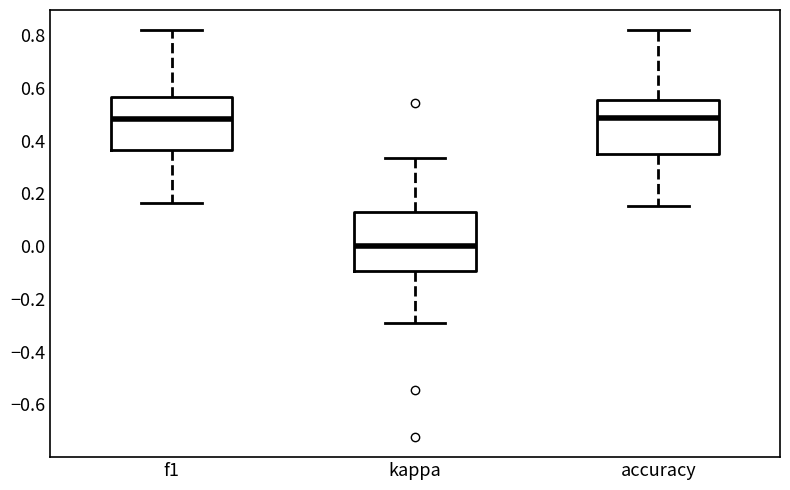

Reading left to right, read every box against the y-axis: the position of its median line, the range the box covers, and the ends of its whiskers. The values are not printed on the chart, so give them approximately, as read against the axis.

f1: median 0.48, box 0.36 to 0.56, whiskers 0.16 to 0.82
kappa: median 0.00, box -0.10 to 0.12, whiskers -0.30 to 0.34
accuracy: median 0.48, box 0.36 to 0.56, whiskers 0.16 to 0.82